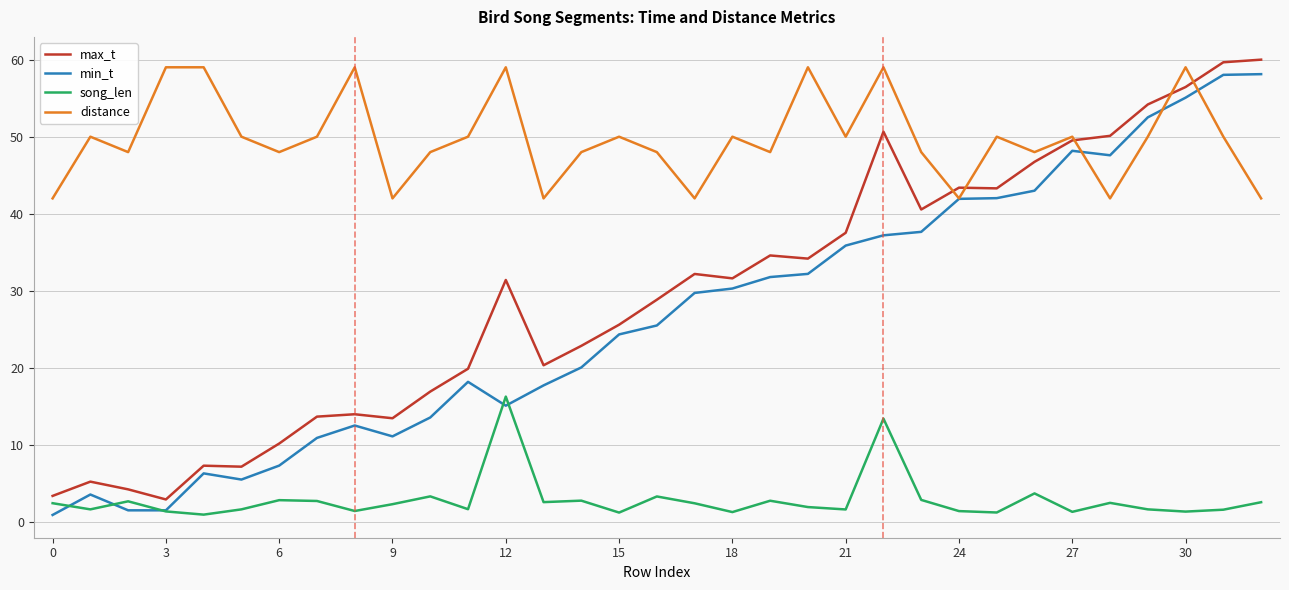

What is the greatest value displayed?

60.0